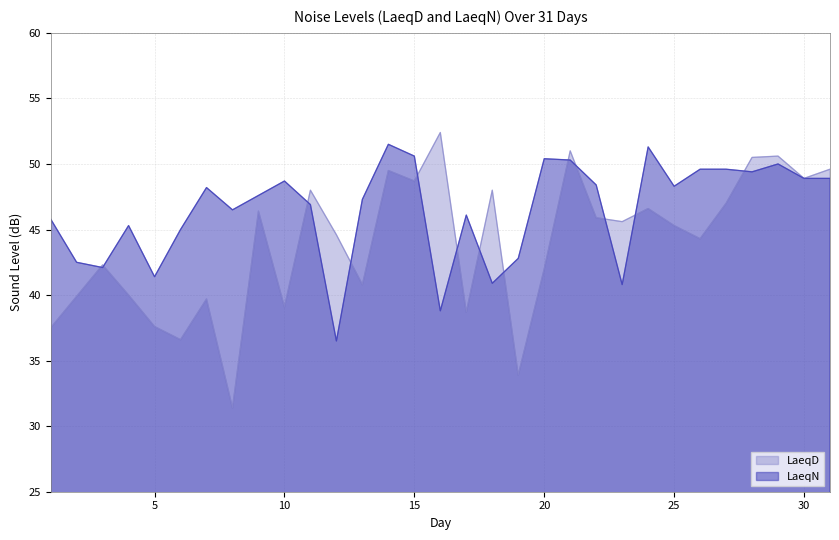

What are all the series names shown in the legend?

LaeqD, LaeqN